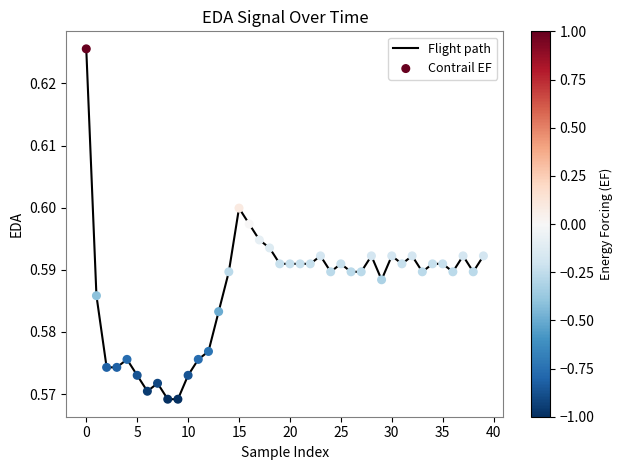

Is this an area chart (filled region under the line)?

No